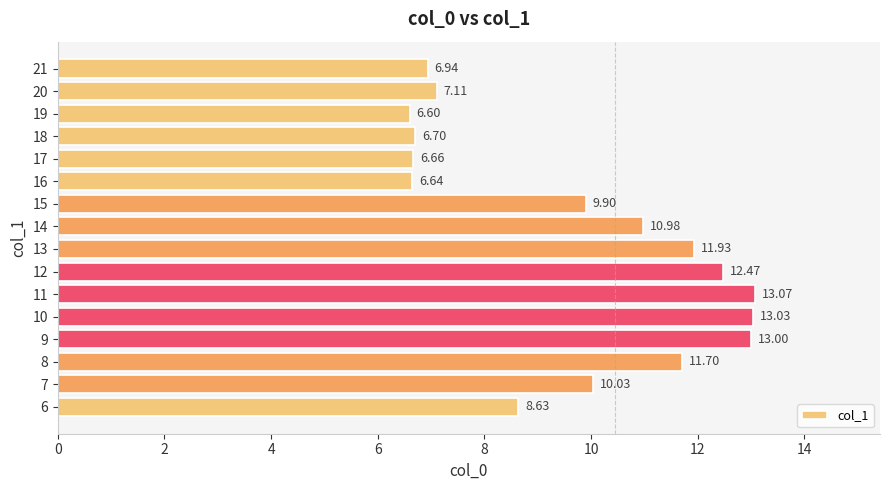

What is the smallest value displayed?

6.6